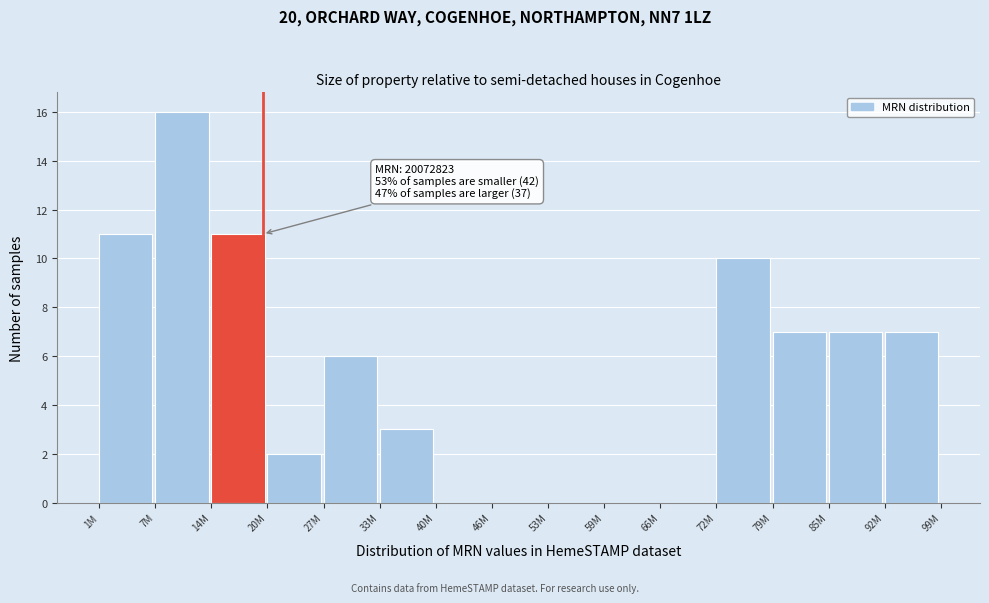

Reading left to right, list all the values displayed in this chart.

1M=11	7M=16	14M=11	20M=2	27M=6	33M=3	40M=0	46M=0	53M=0	59M=0	66M=0	72M=10	79M=7	85M=7	92M=7